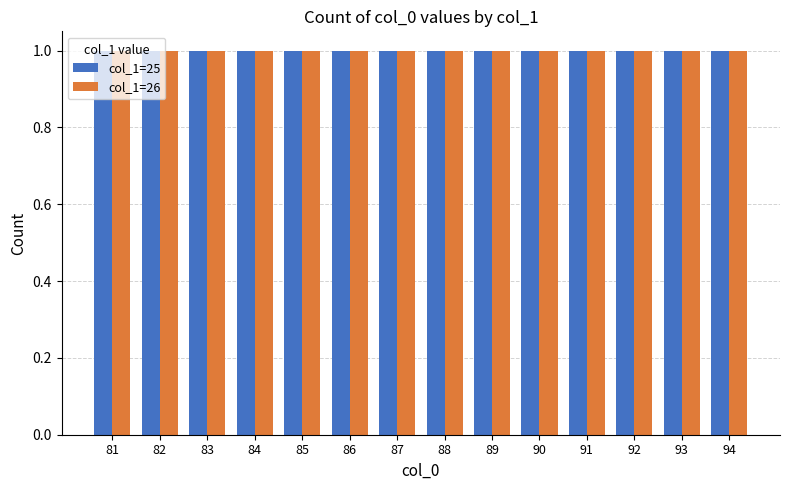

How many values in the col_1=25 series exceed 88?

6